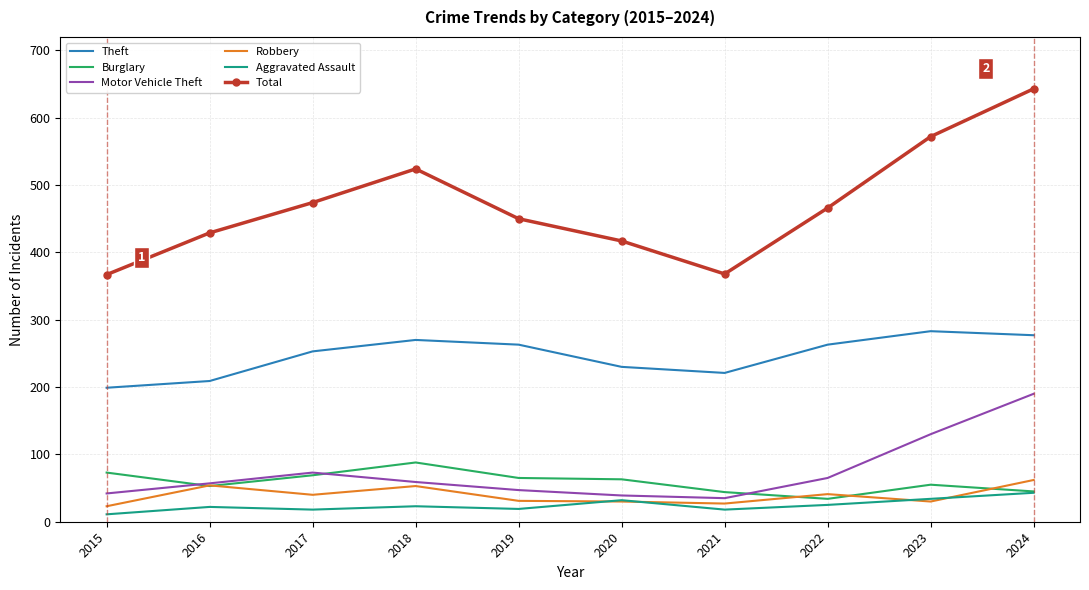

In Robbery, how many points are higher than both neighbors (excluding endpoints)?

3